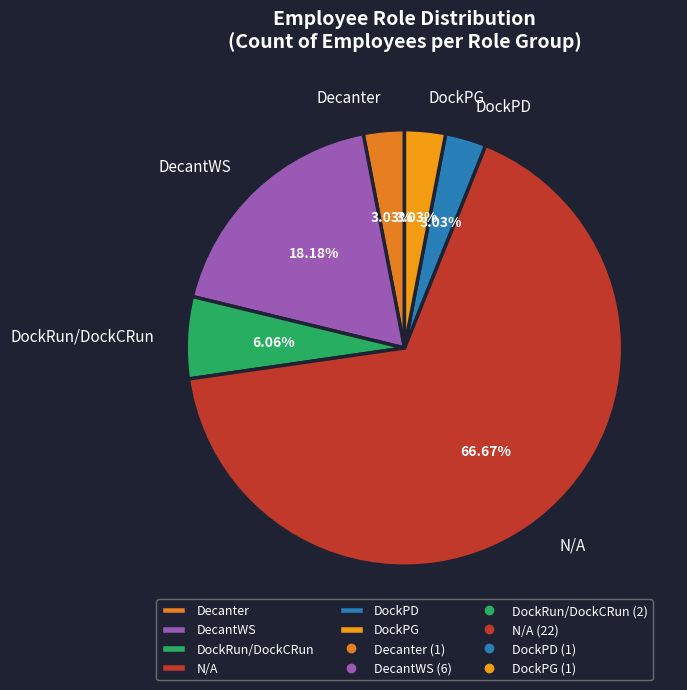

Which slice is the largest?

N/A